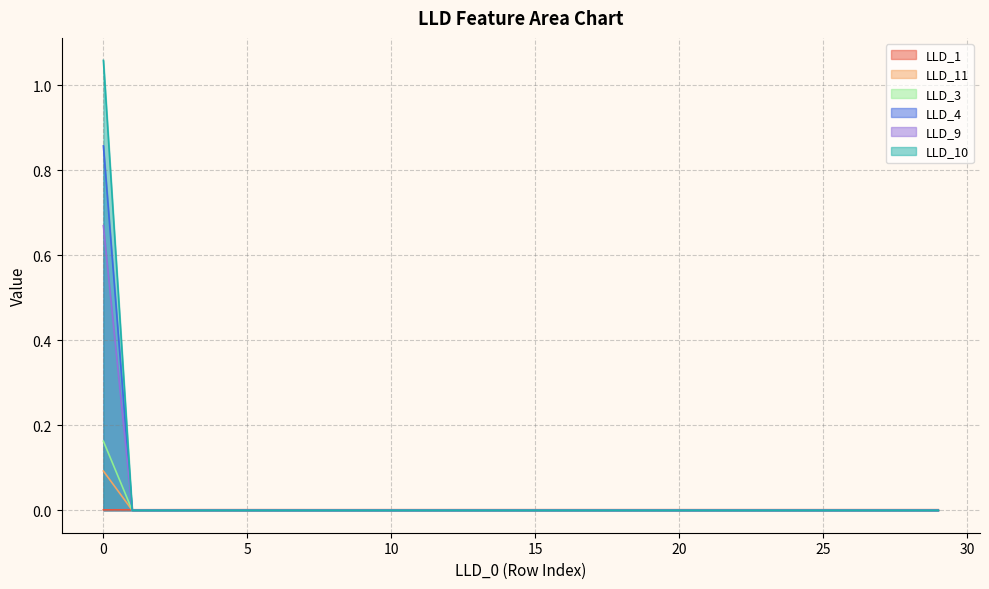

True or false: LLD_4 has a value of 0.4 at 13.

False